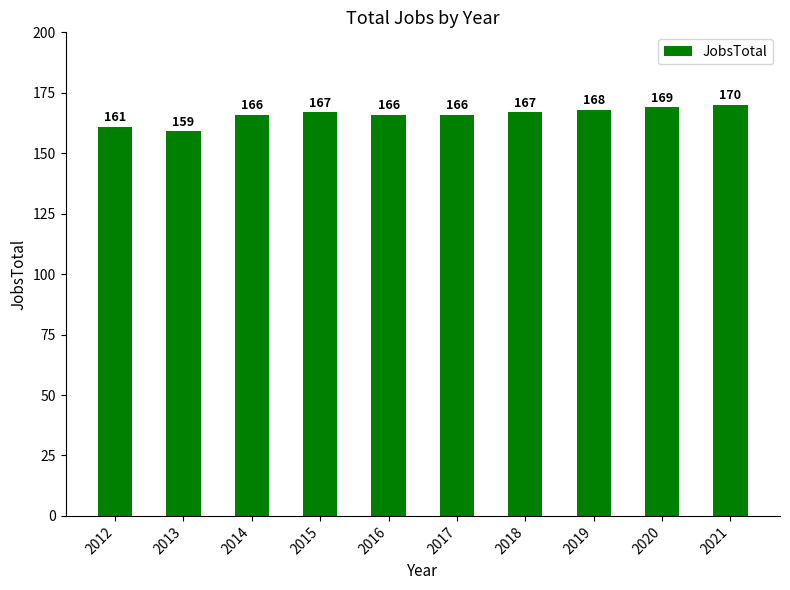

The chart shows a value of 227 at 2012. True or false?

False